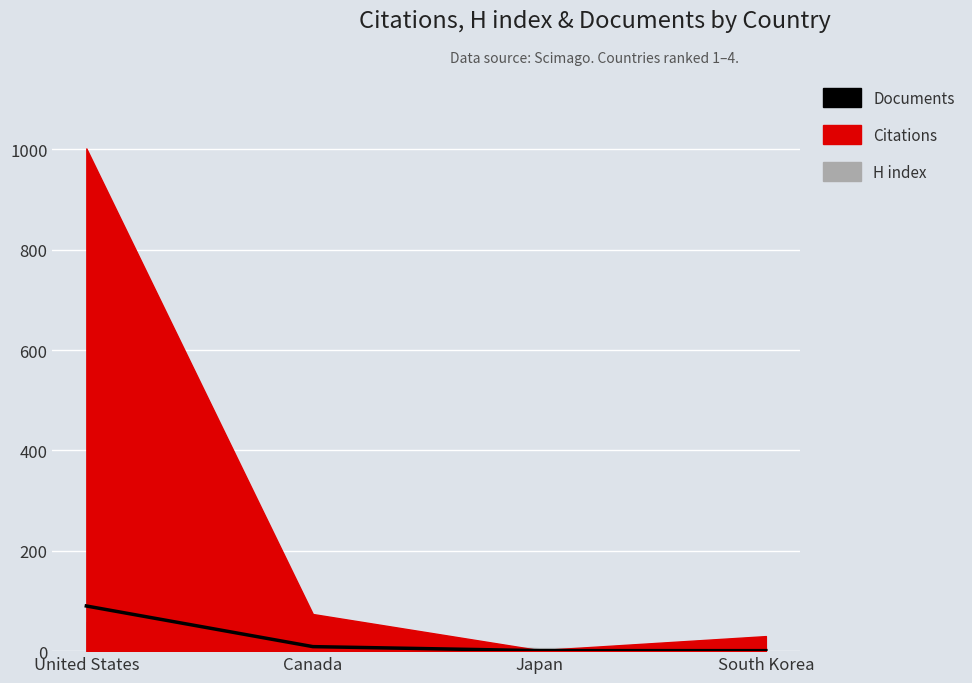

At which category does the chart reach its minimum across all series?

Japan